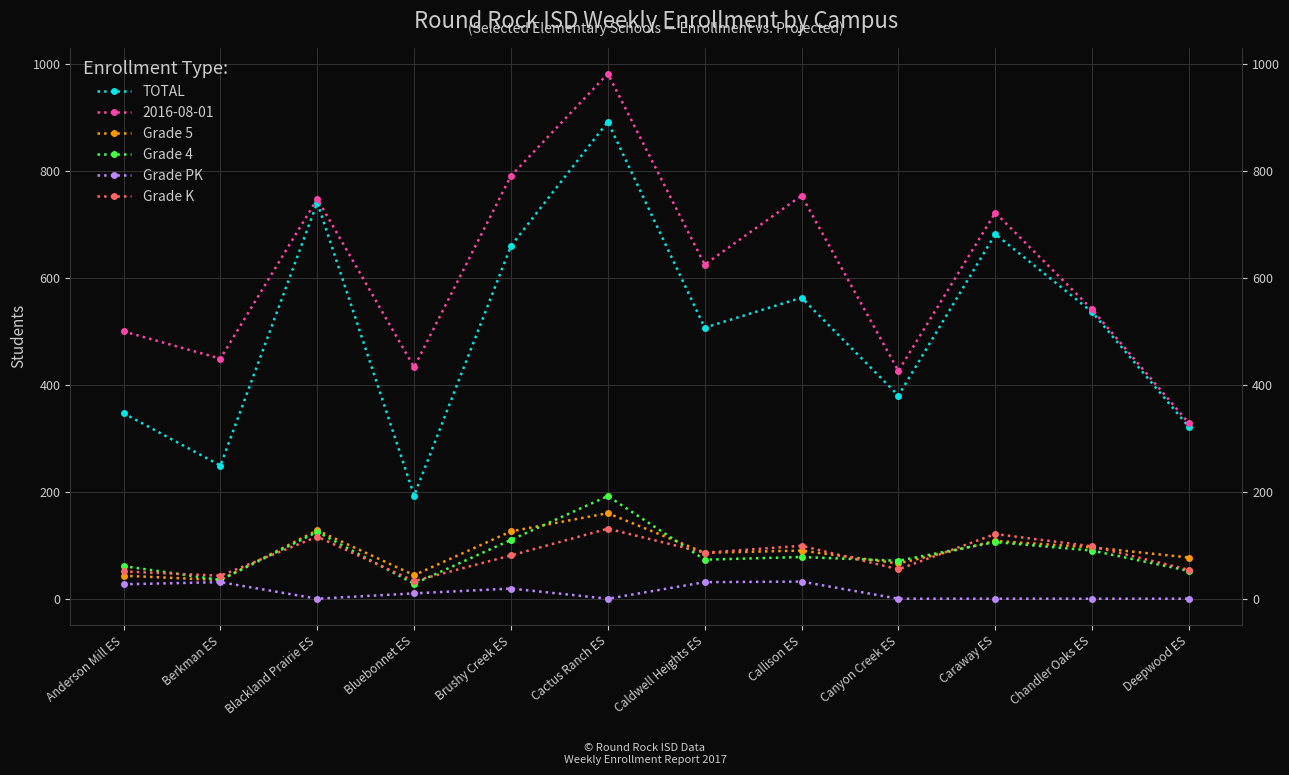

In Grade 5, how many points are lower than both neighbors (excluding endpoints)?

4